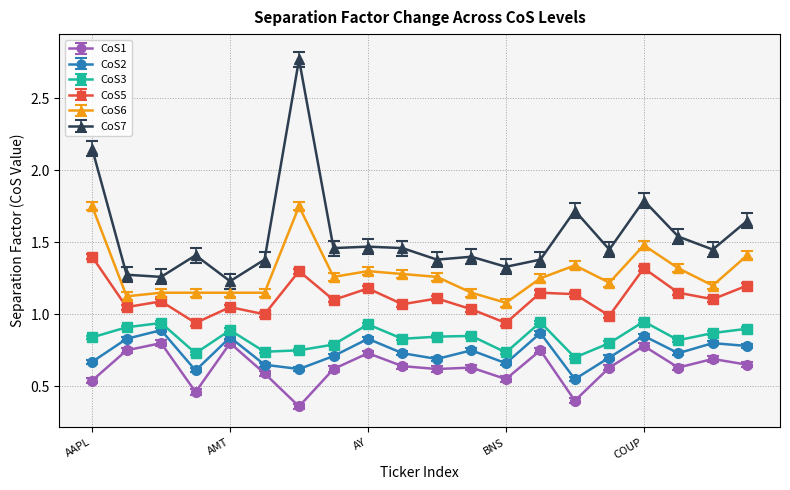

True or false: CoS7 and CoS2 cross at least once.

False